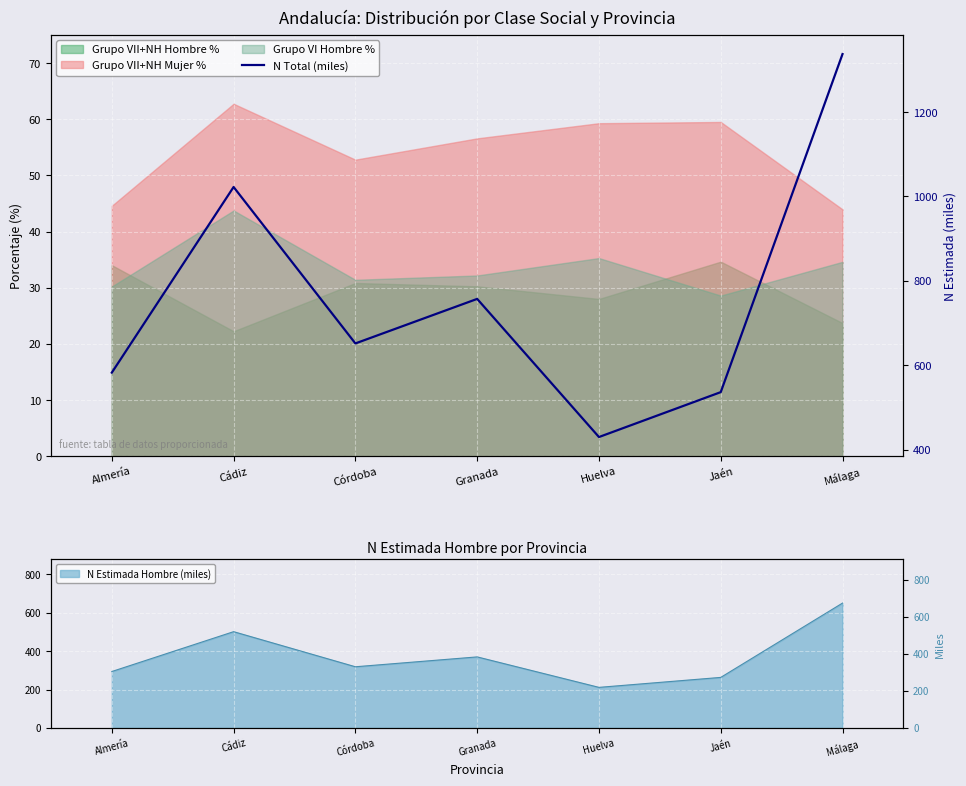

True or false: the data shows 621.8 at Huelva.

False